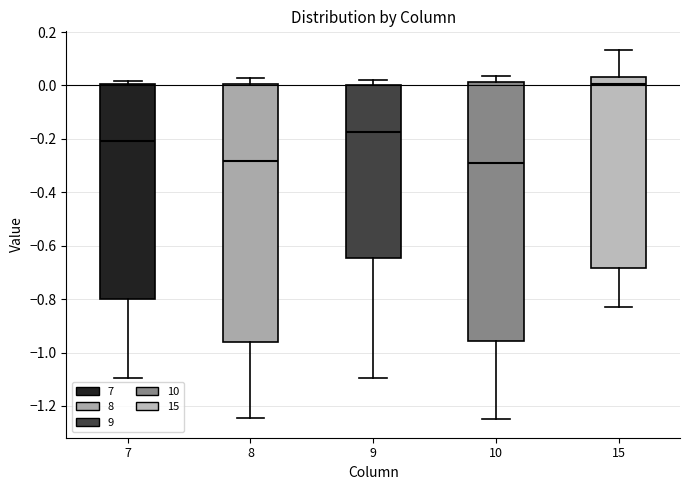

Reading left to right, read every box against the y-axis: the position of its median line, the range the box covers, and the ends of its whiskers. The values are not printed on the chart, so give them approximately, as read against the axis.

7: median -0.20, box -0.80 to 0.00, whiskers -1.10 to 0.02
8: median -0.28, box -0.96 to 0.00, whiskers -1.24 to 0.02
9: median -0.18, box -0.64 to 0.00, whiskers -1.10 to 0.02
10: median -0.30, box -0.96 to 0.02, whiskers -1.24 to 0.04
15: median 0.00, box -0.68 to 0.04, whiskers -0.84 to 0.14